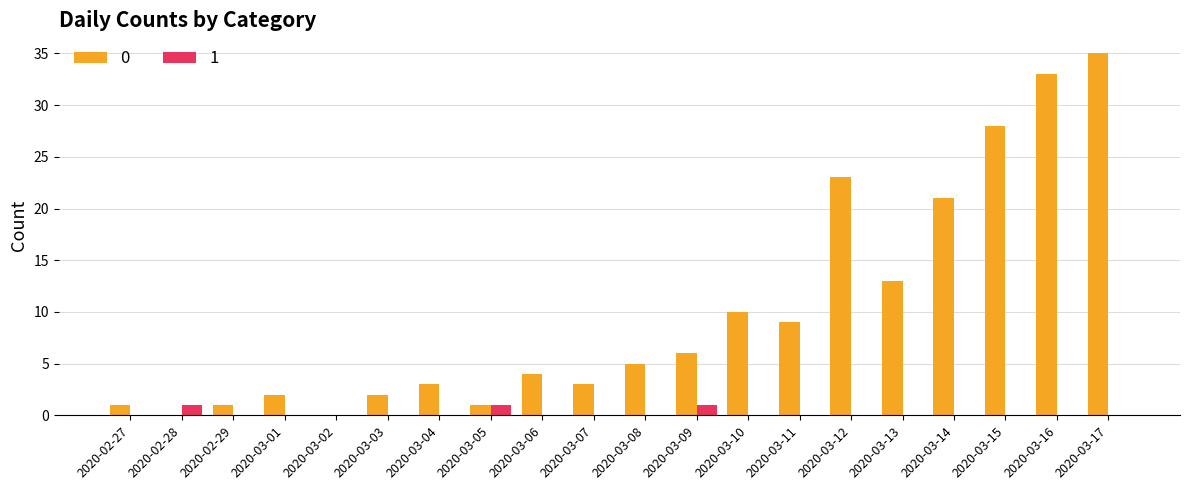

What is the total value across all series at 2020-03-08?

5